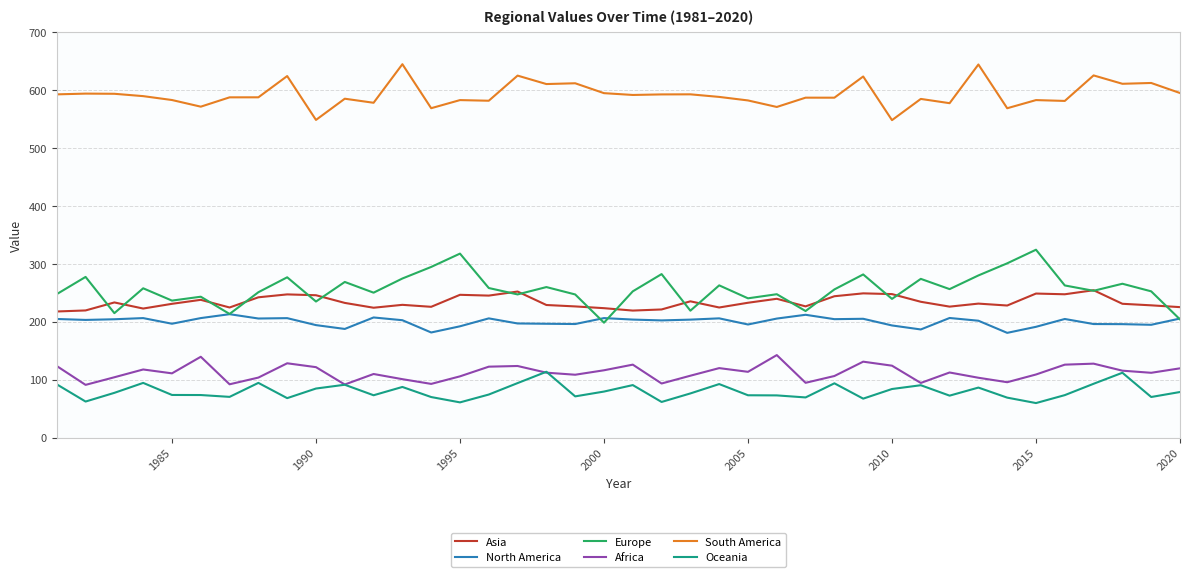

True or false: Oceania and South America cross at least once.

False